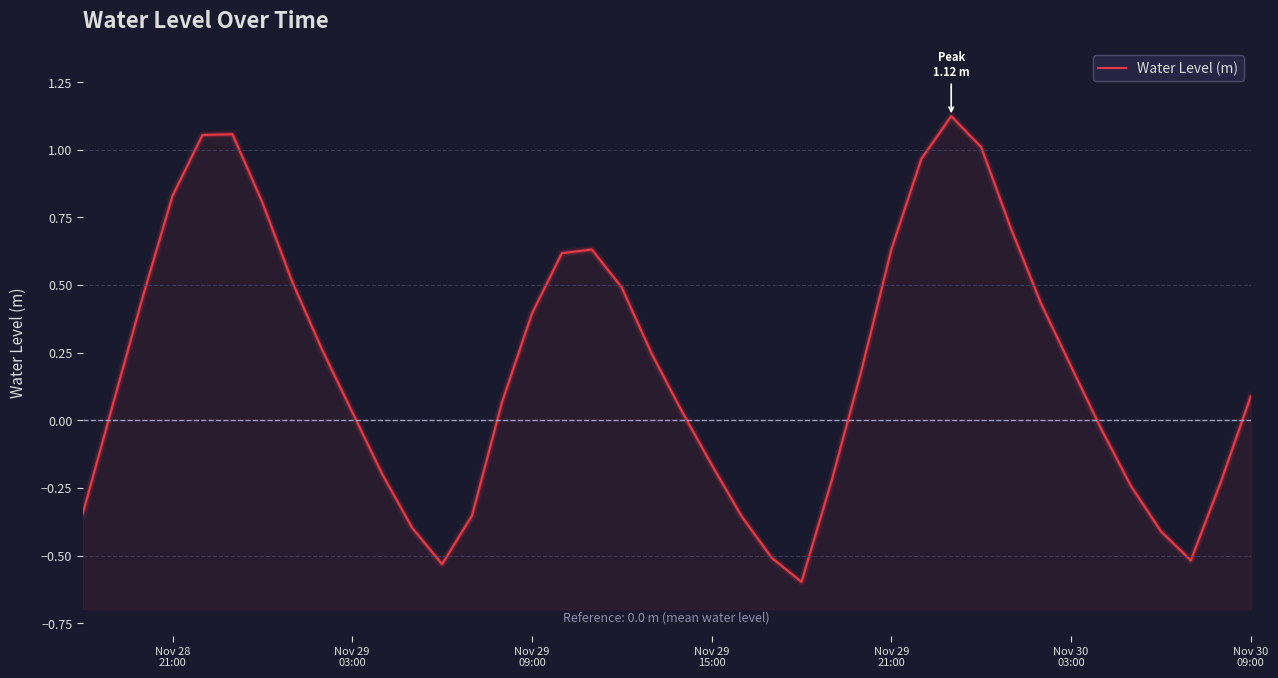

What is the value of the 2nd point from the left?

0.1